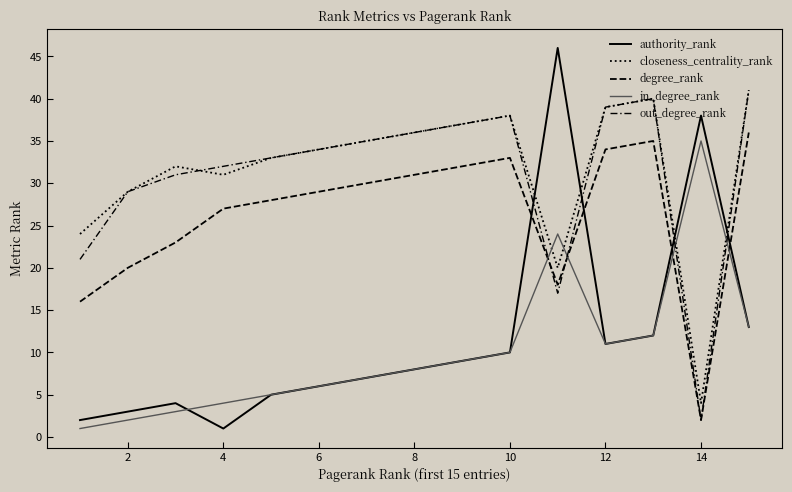

Does the chart display data point markers on the line(s)?

No